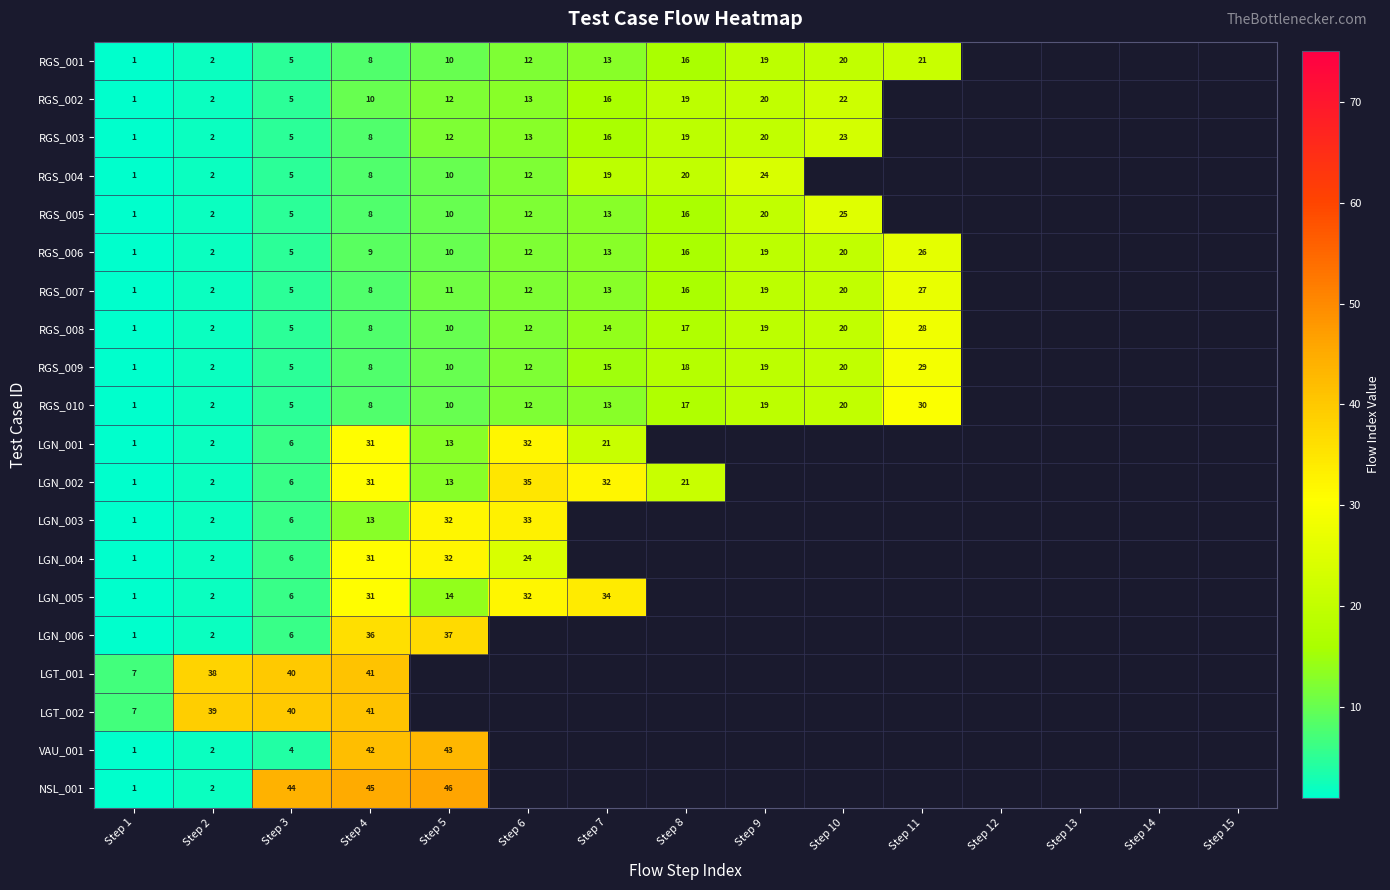

Is it true that RGS_002 equals 22 at Step 10?

True